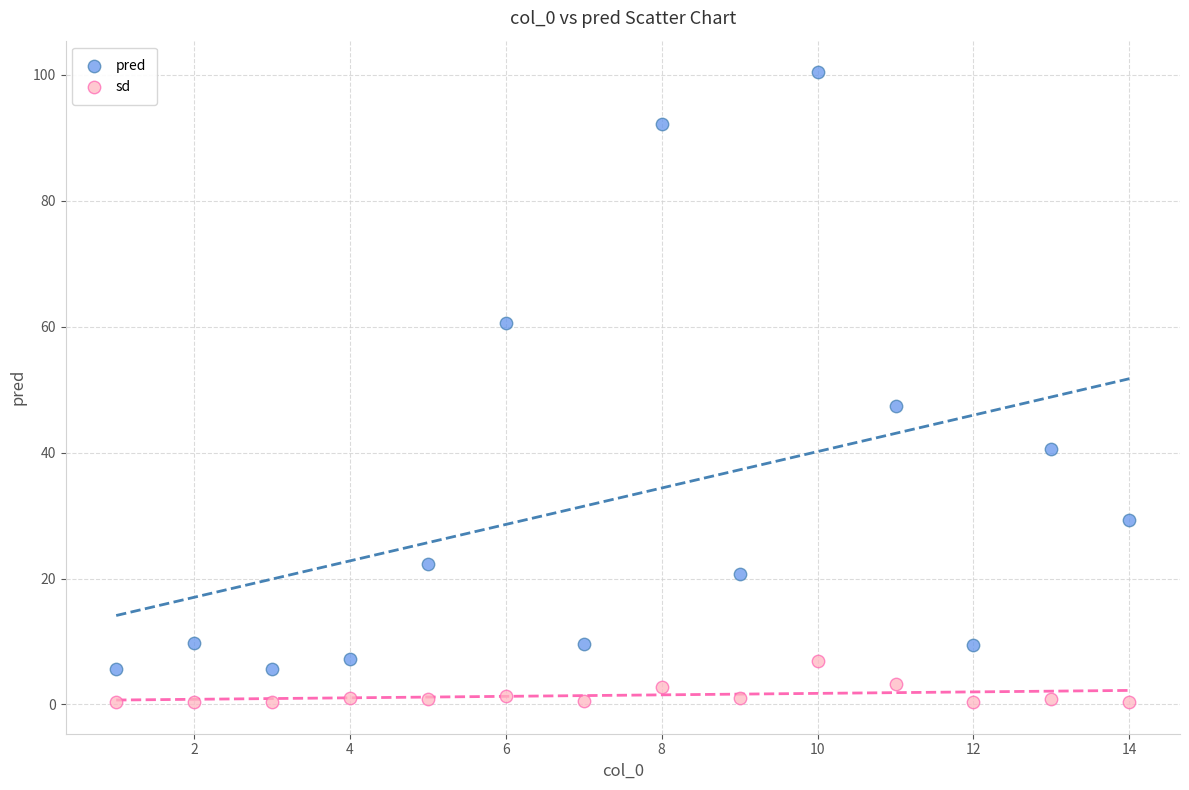

In the pred series, what Y value is closest to 53?

47.4